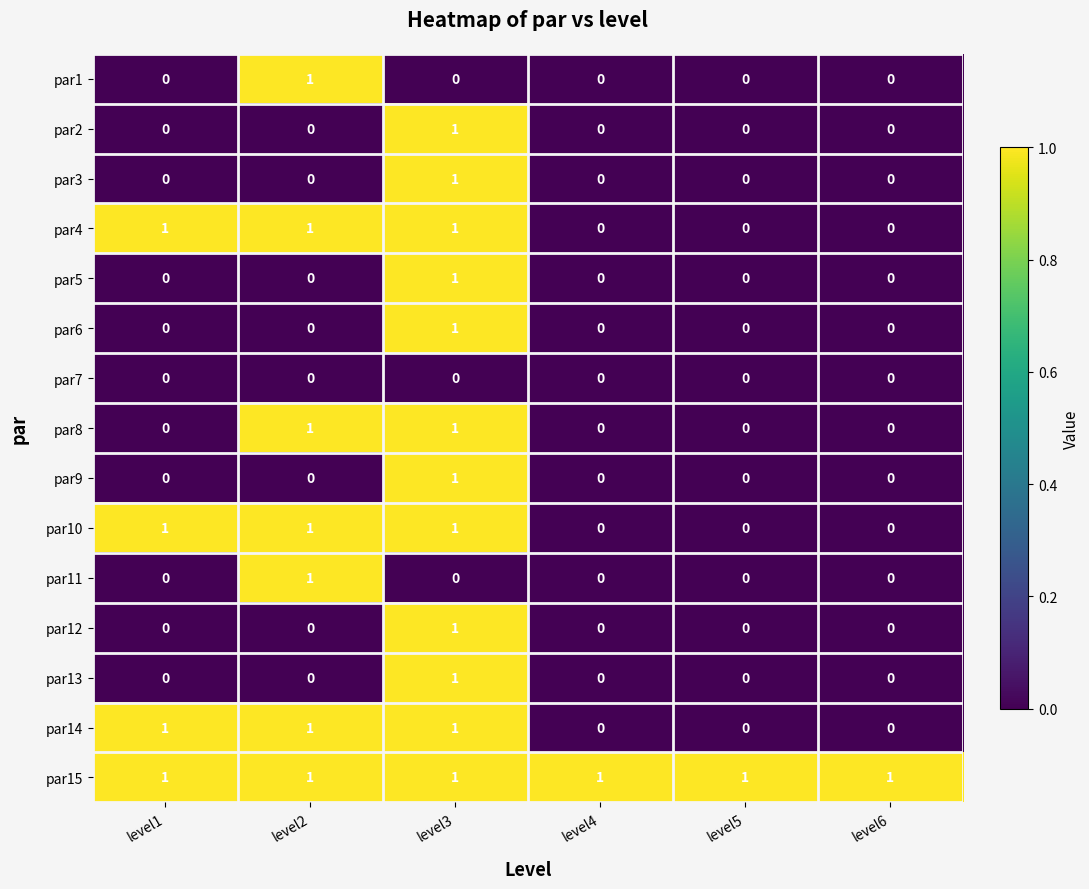

What is the spread (max minus min) of values at level2?

1